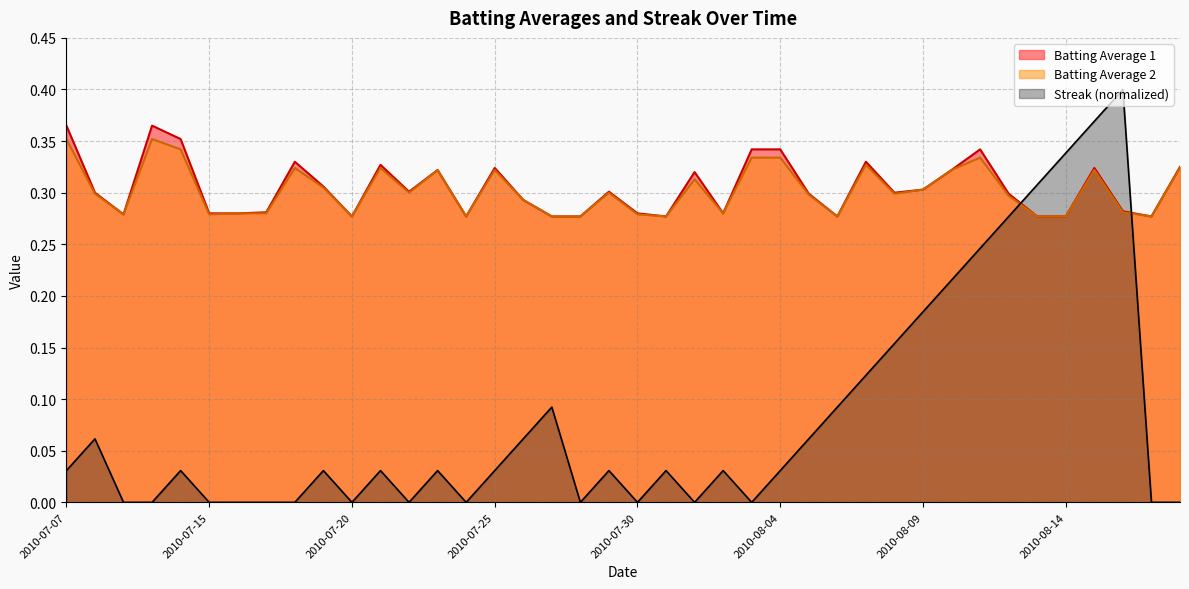

True or false: Batting Average 2 has more than 1 interior local peaks.

True